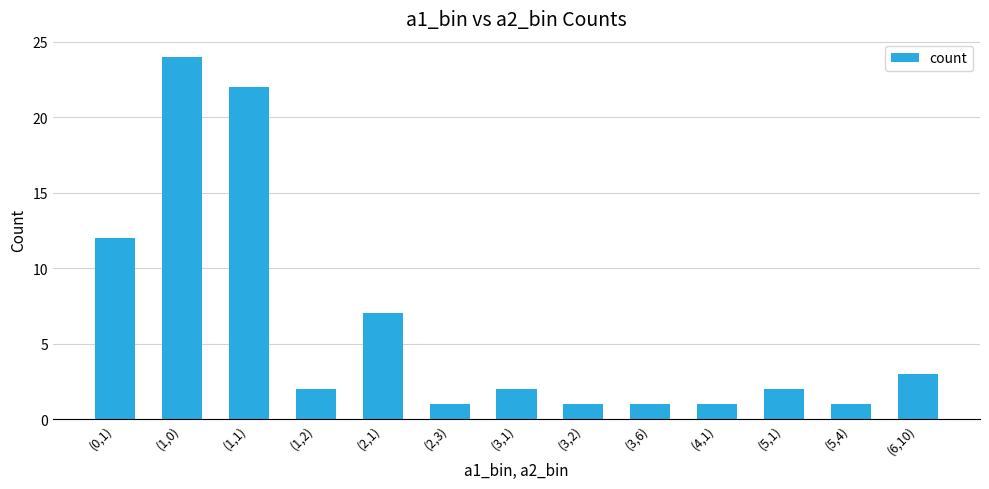

Approximately how many times larger is the value at (1,2) compared to (2,3)?

2.0